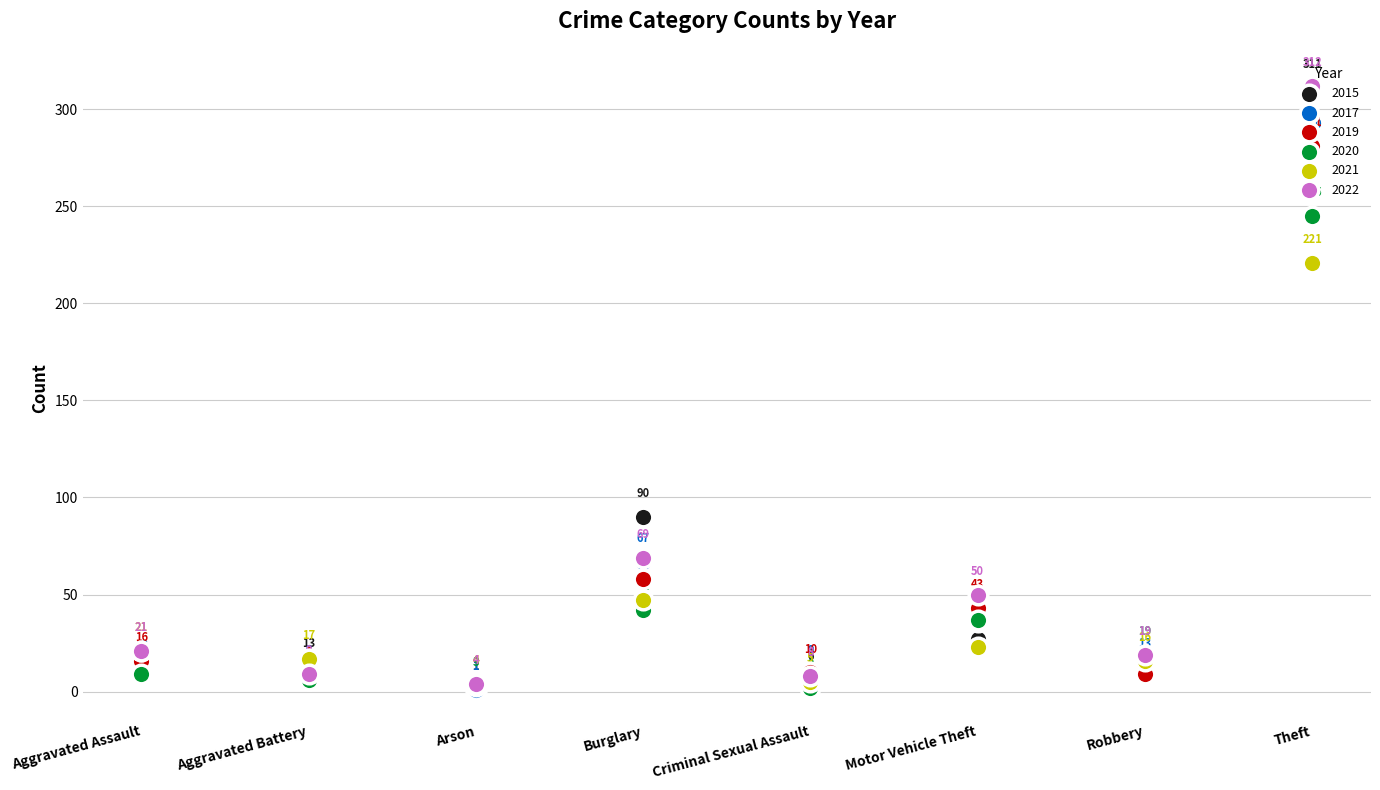

What are all the series names shown in the legend?

2015, 2017, 2019, 2020, 2021, 2022